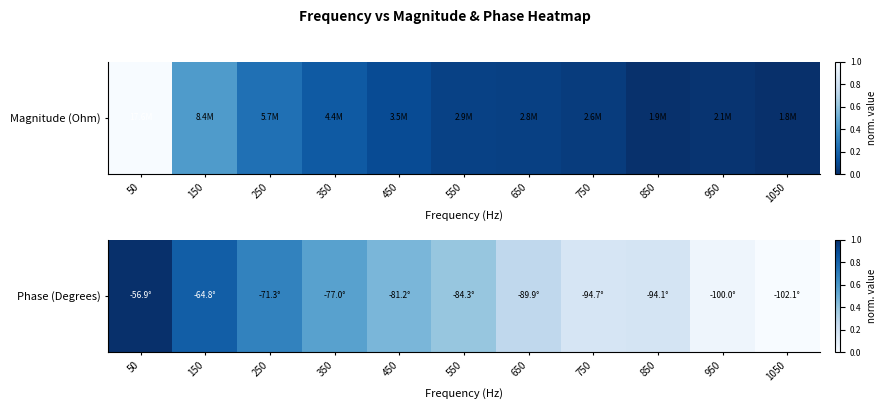

What is the greatest value displayed?

1.0